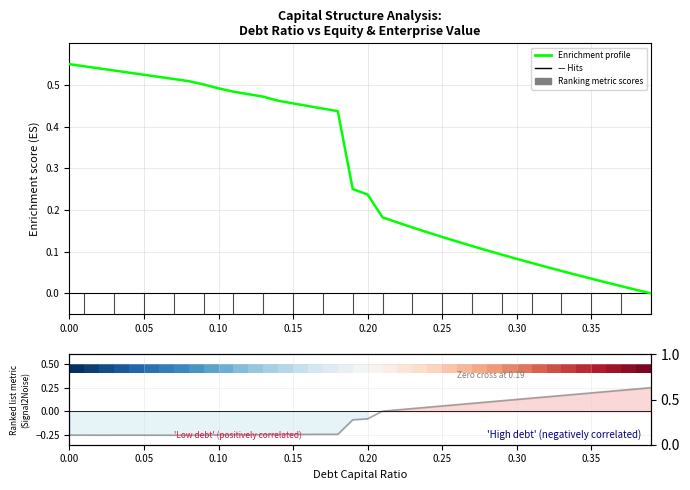

How many values in Ranking metric scores are above zero?

19